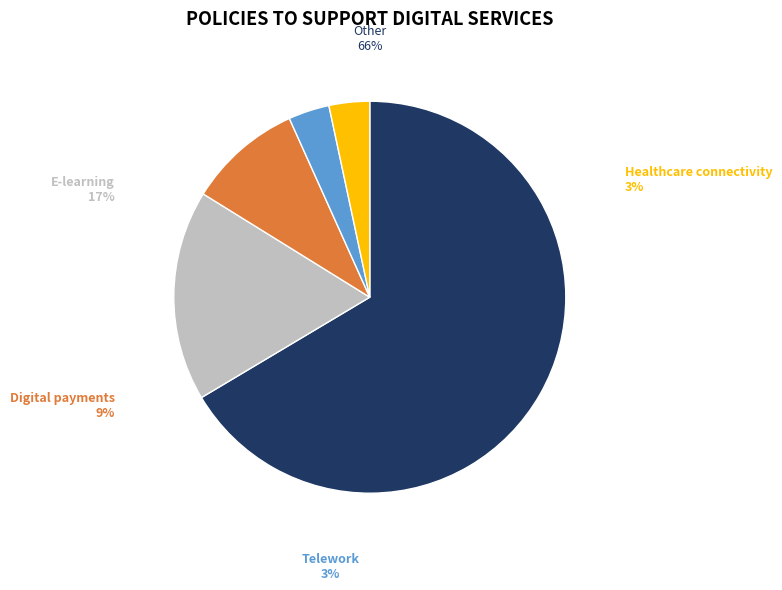

Is there any slice that represents more than half of the pie?

Yes